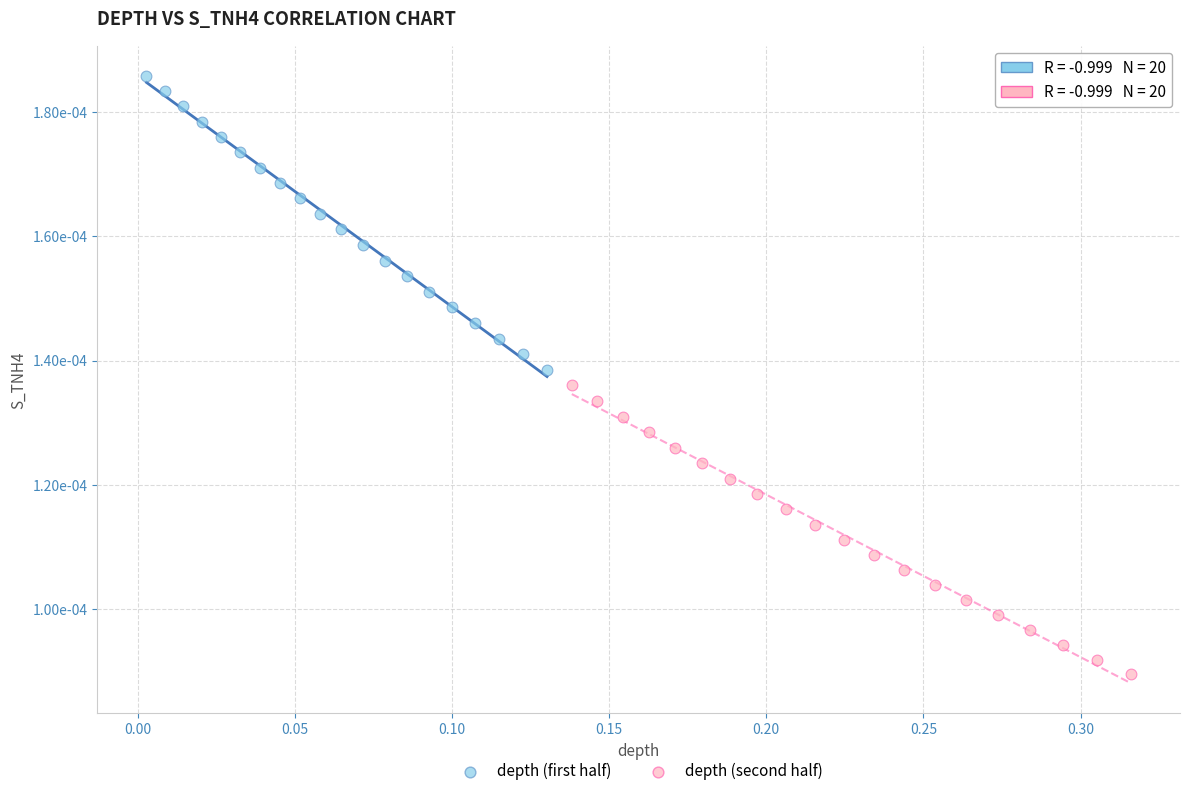

Which series reaches the maximum Y coordinate?

depth (first half)